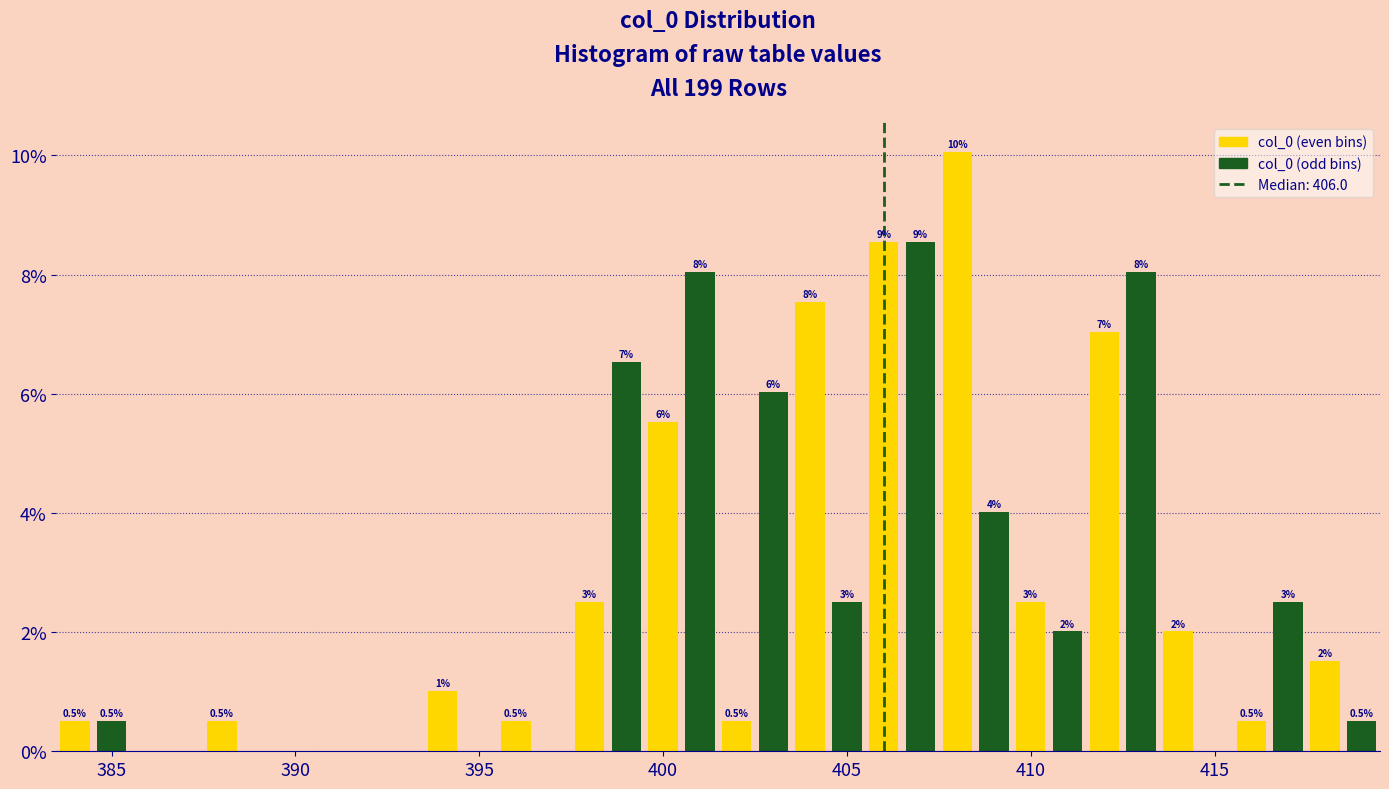

Read against the x-axis, roughly where is the centre of the tallest bar?

408.0